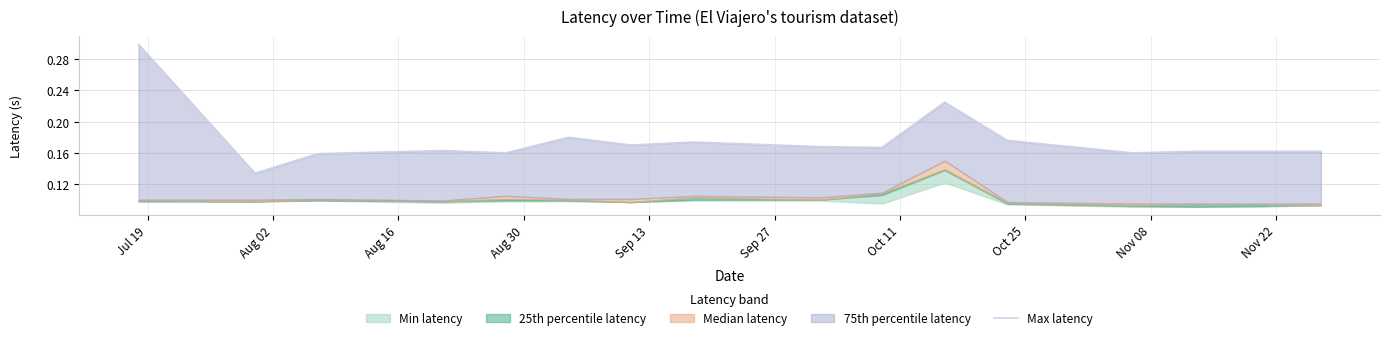

How many categories are shown in the chart?

16